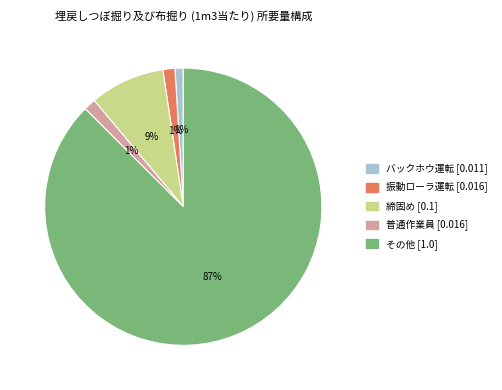

What is the largest slice in the pie chart?

その他